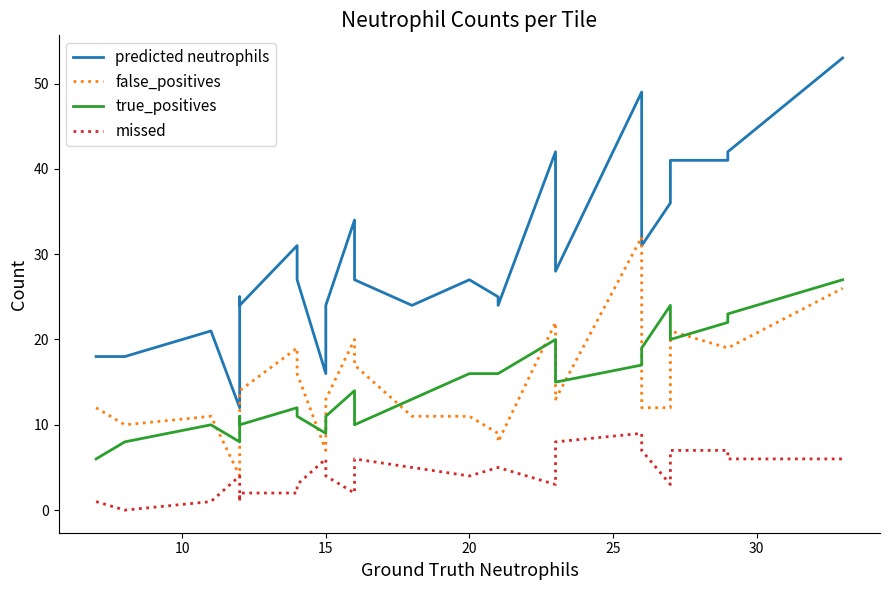

Reading left to right, transcribe all the data shown in this chart.

predicted neutrophils: 18	18	21	12	20	25	24	31	27	16	24	34	33	27	24	27	25	24	42	28	49	31	36	41	41	42	53
false_positives: 12	10	11	4	11	14	14	19	16	7	13	20	19	17	11	11	9	8	22	13	32	12	12	21	19	19	26
true_positives: 6	8	10	8	9	11	10	12	11	9	11	14	14	10	13	16	16	16	20	15	17	19	24	20	22	23	27
missed: 1	0	1	4	3	1	2	2	3	6	4	2	2	6	5	4	5	5	3	8	9	7	3	7	7	6	6